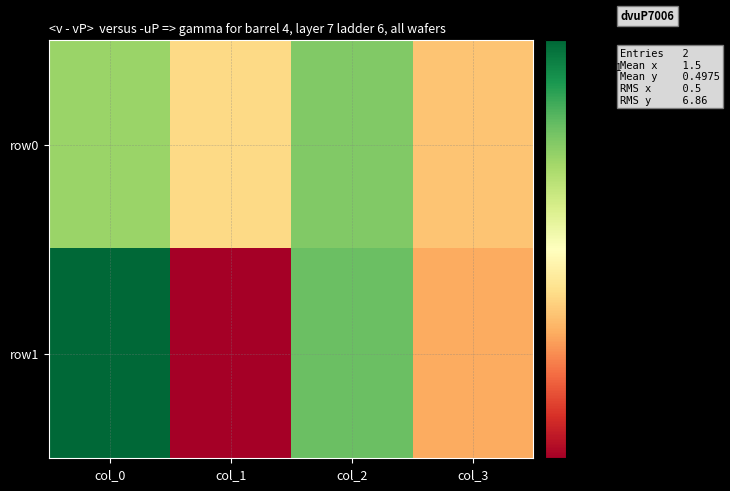

Which series changed the most between col_0 and col_2?

row1